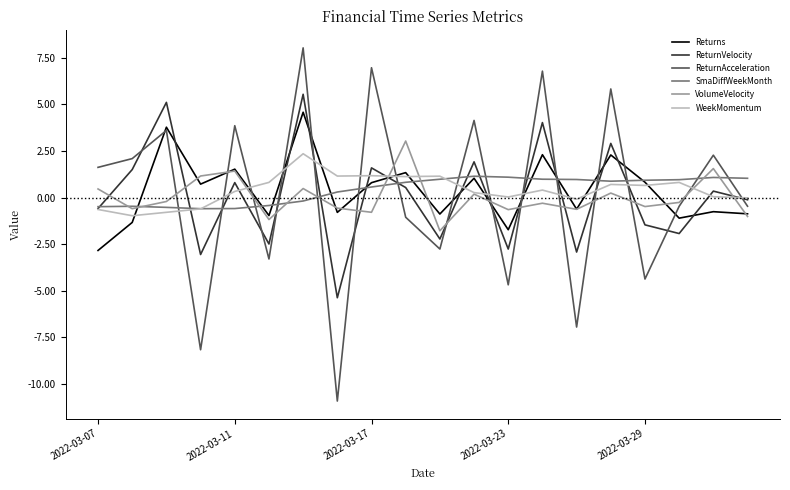

What is the minimum value shown in the chart?

-10.9